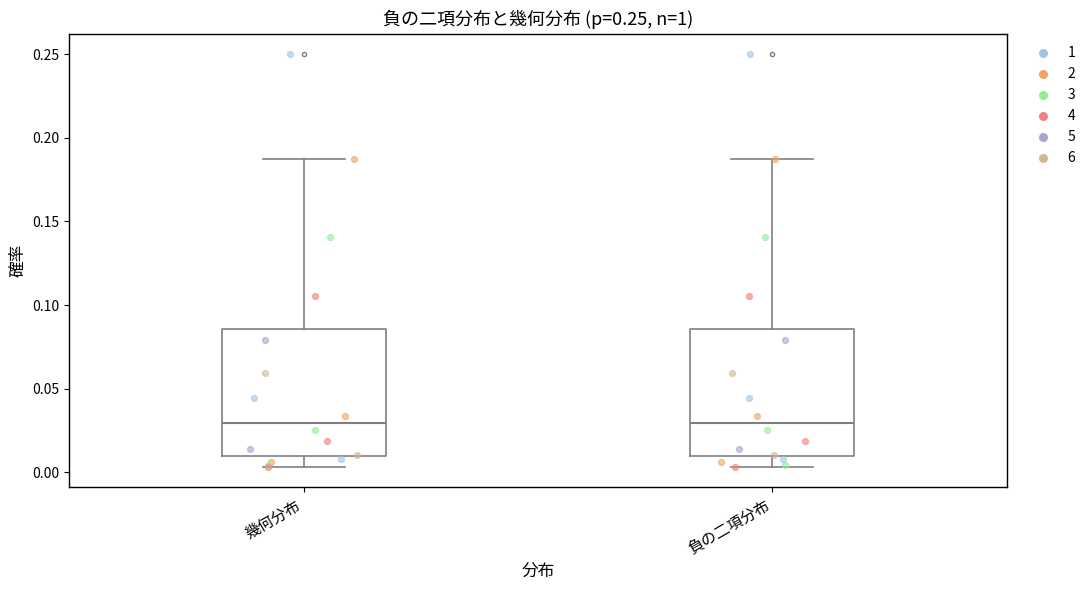

Reading left to right, transcribe this box plot: for each box, give where its median line is, the range the box spans, and where its two whiskers end, as read against the y-axis. The values are not printed on the chart, so give them approximately, as read against the axis.

幾何分布: median 0.030, box 0.010 to 0.085, whiskers 0.005 to 0.190
負の二項分布: median 0.030, box 0.010 to 0.085, whiskers 0.005 to 0.190